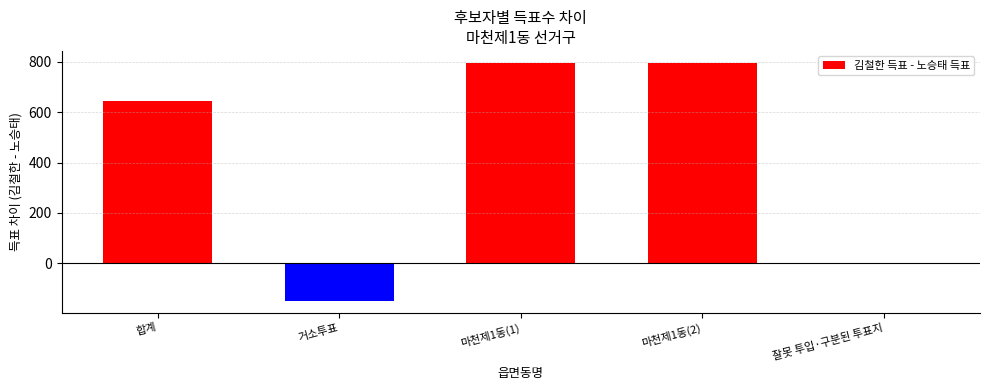

Does the chart contain stacked bars?

No